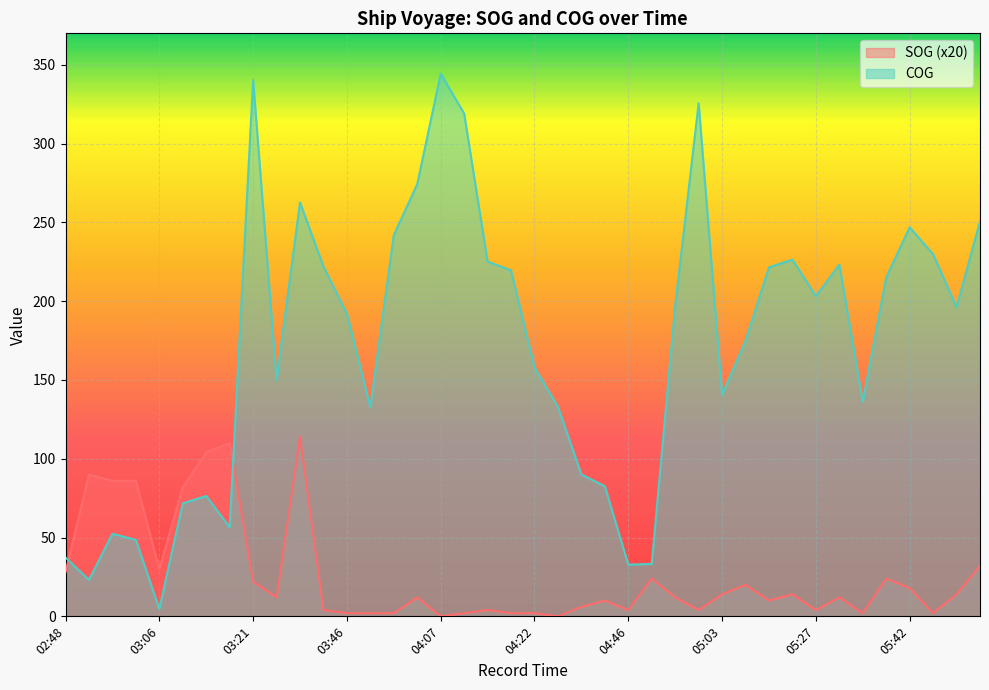

Rank the series by their maximum value, from lowest to highest.

SOG (x20), COG